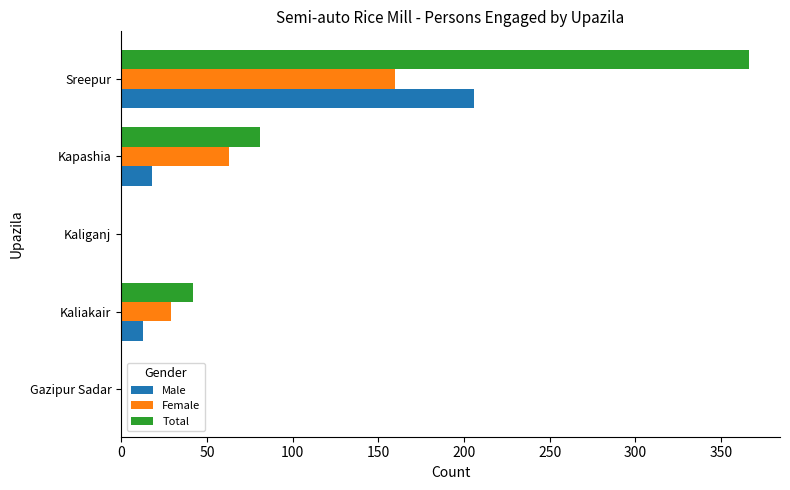

At which label is Male closest to 103?

Kapashia